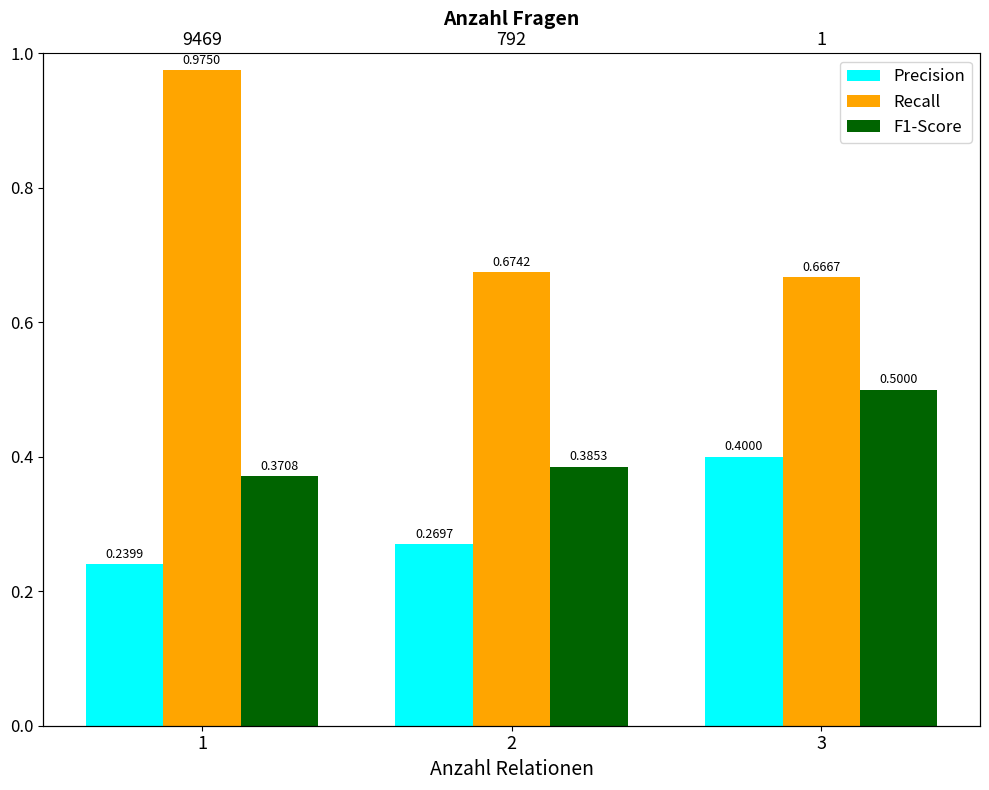

How many series are shown in this chart?

3